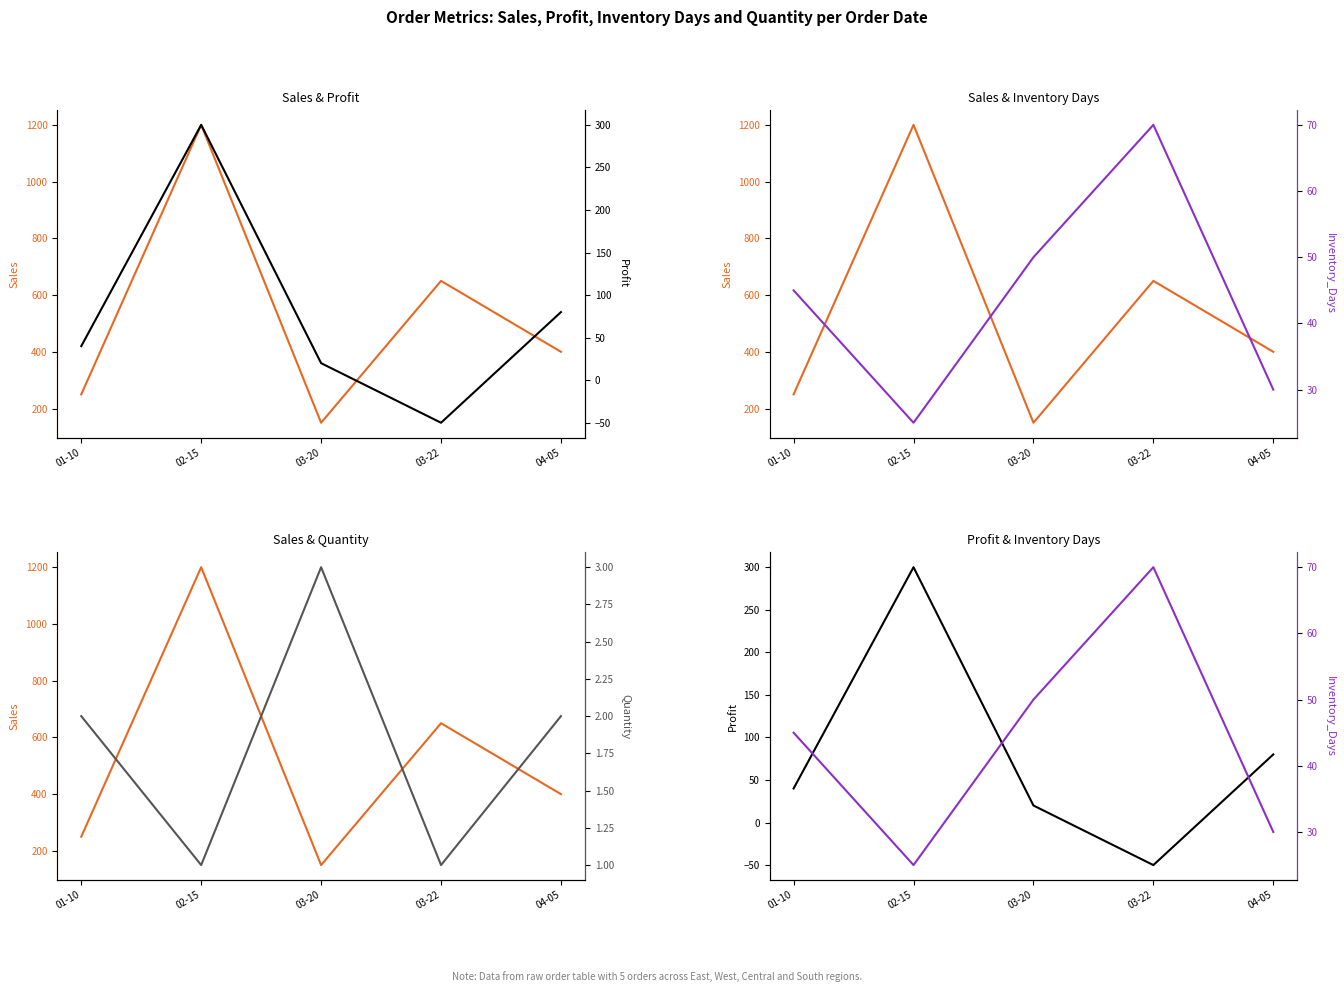

At which label does Inventory_Days first exceed 45?

03-20